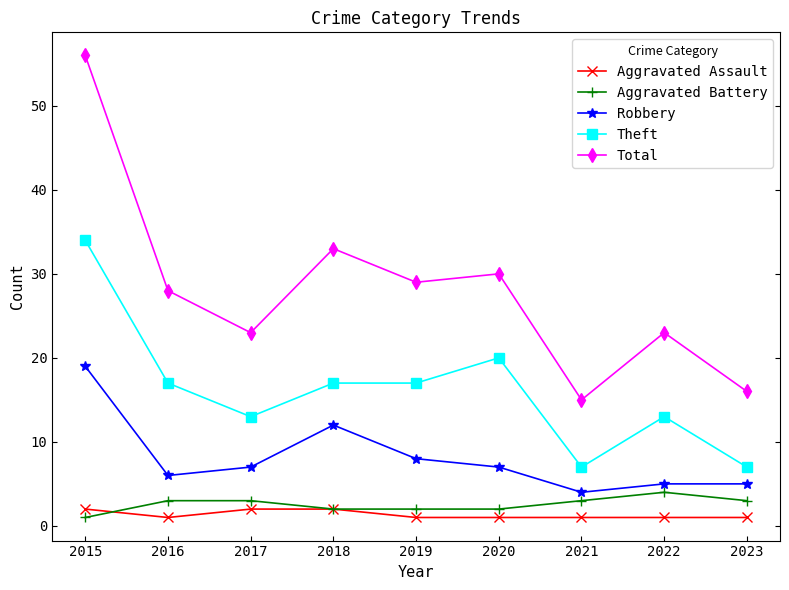

True or false: Theft and Aggravated Battery intersect in this chart.

False